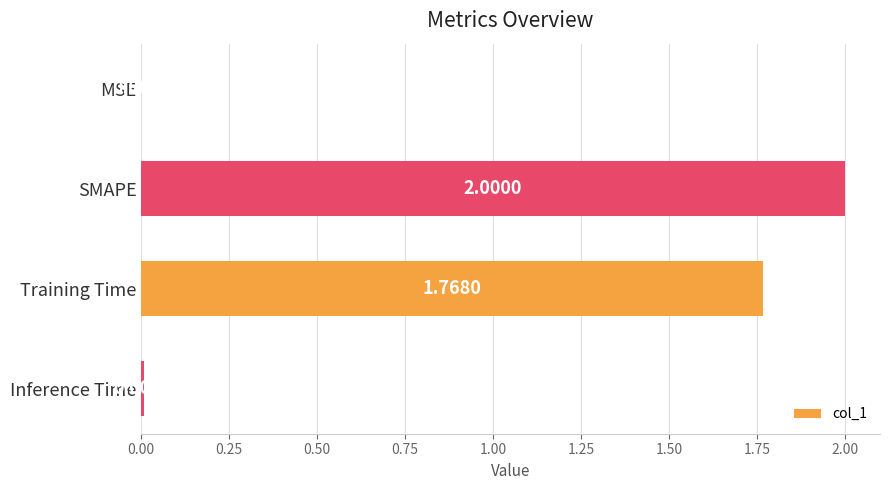

What is the change in value from SMAPE to Inference Time?

-2.0